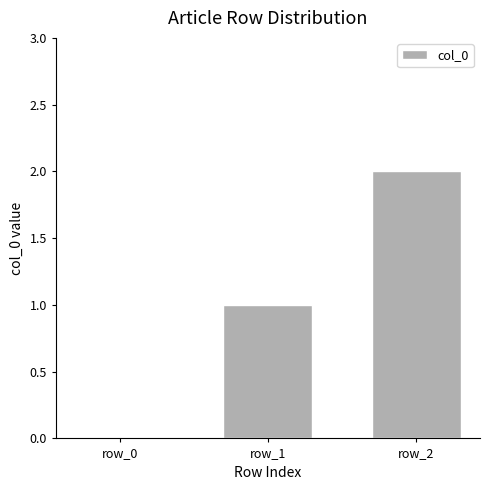

Between row_0 and row_2, which is larger?

row_2